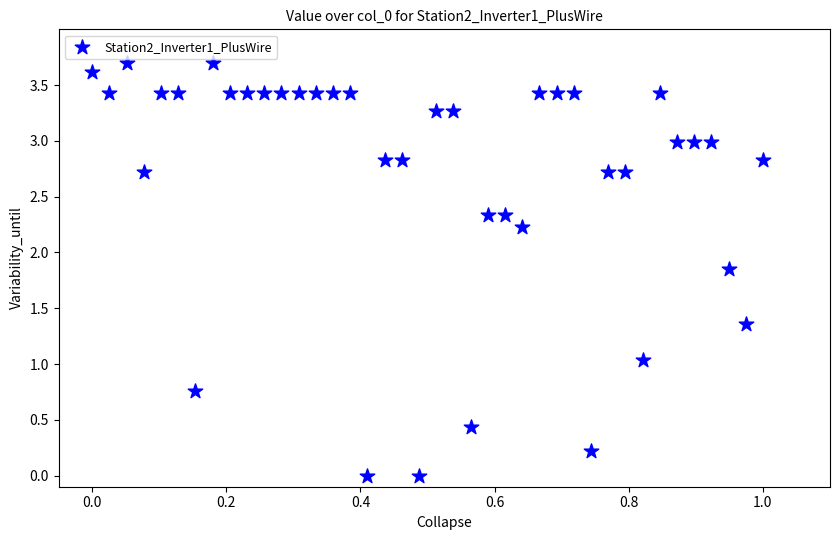

What is the range of X values (max minus min)?

1.0